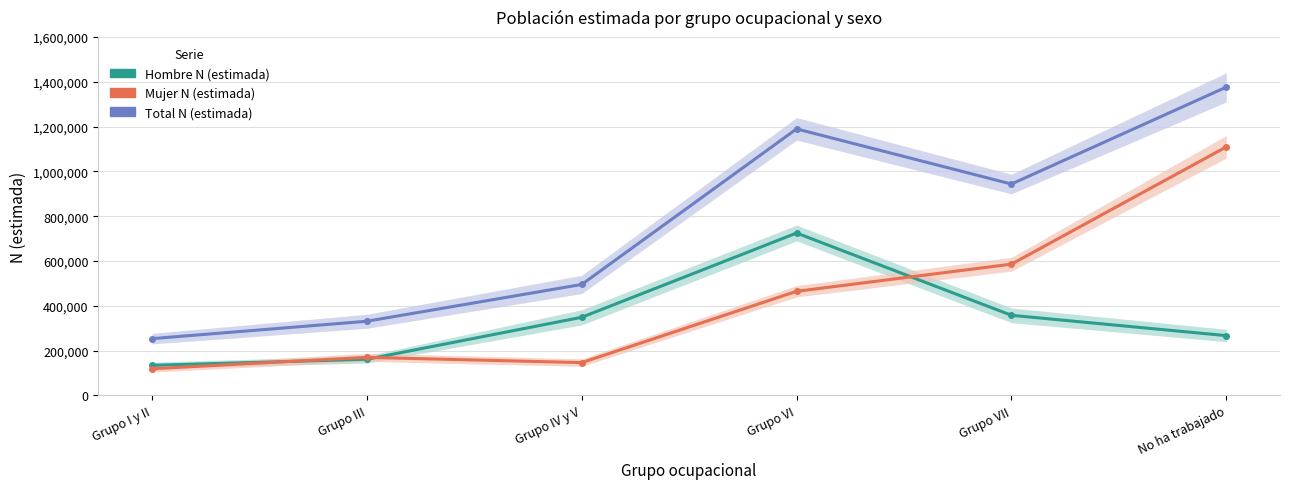

Reading right to left, transcribe all the data shown in this chart.

Hombre N (estimada): No ha trabajado=266882	Grupo VII=357708	Grupo VI=724884	Grupo IV y V=348825	Grupo III=161265	Grupo I y II=134408
Mujer N (estimada): No ha trabajado=1109351	Grupo VII=585890	Grupo VI=464737	Grupo IV y V=146493	Grupo III=169911	Grupo I y II=119021
Total N (estimada): No ha trabajado=1376233	Grupo VII=943598	Grupo VI=1189621	Grupo IV y V=495318	Grupo III=331176	Grupo I y II=253429